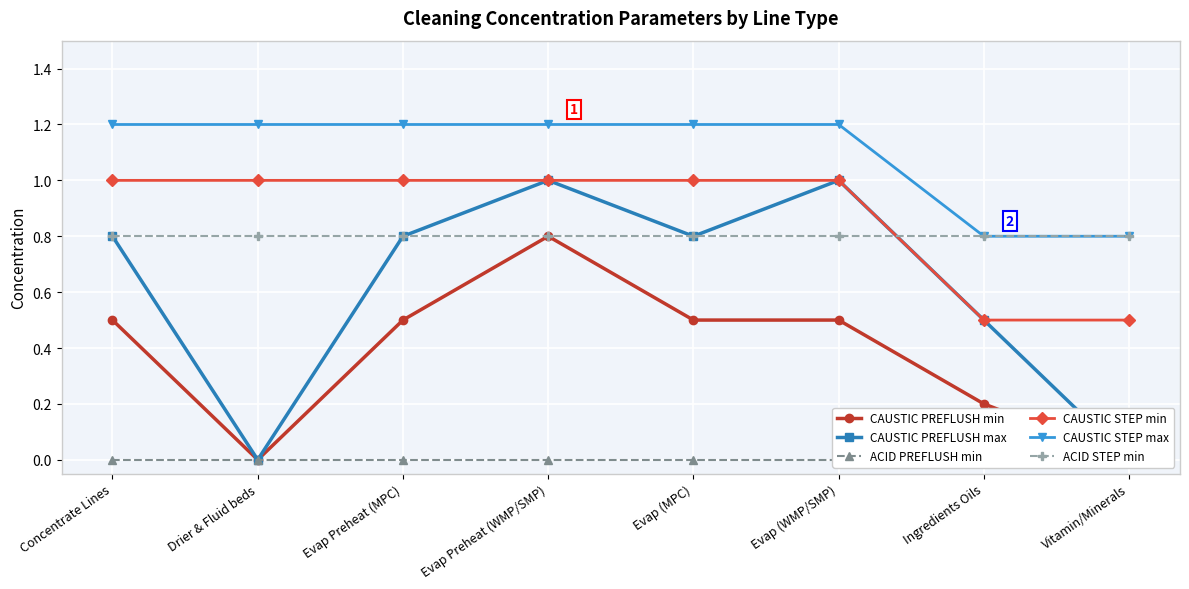

What is the value of the CAUSTIC STEP min point at the 6th from the left?

1.0